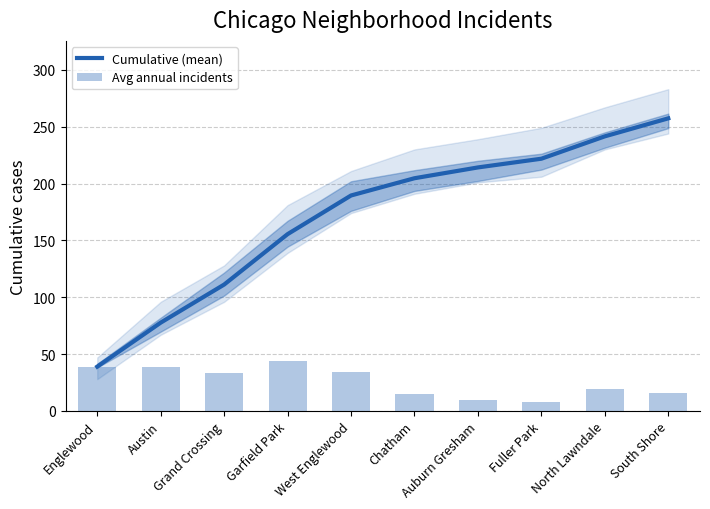

True or false: Cumulative (mean) has a value of 257.3 at South Shore.

True